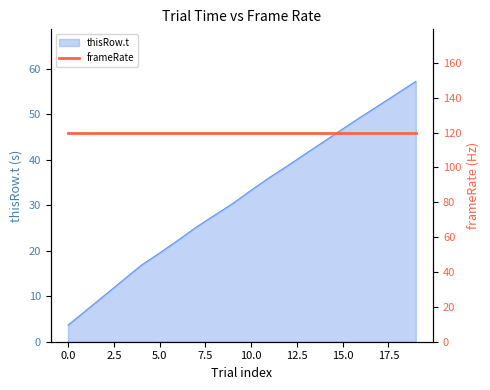

What is the smallest value displayed?

3.7